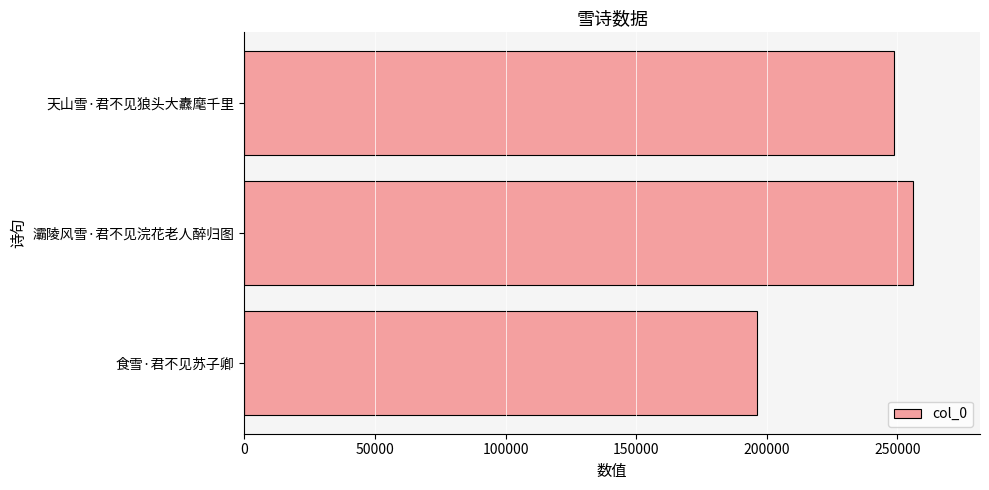

True or false: the data shows 397516 at 天山雪·君不见狼头大纛麾千里.

False